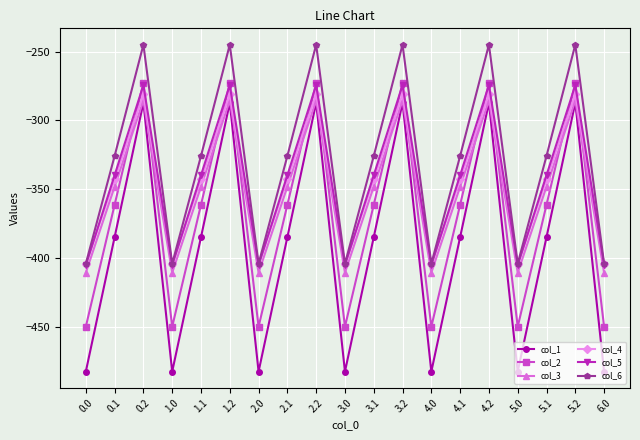

What is the spread (max minus min) of values at 5.1?

58.8